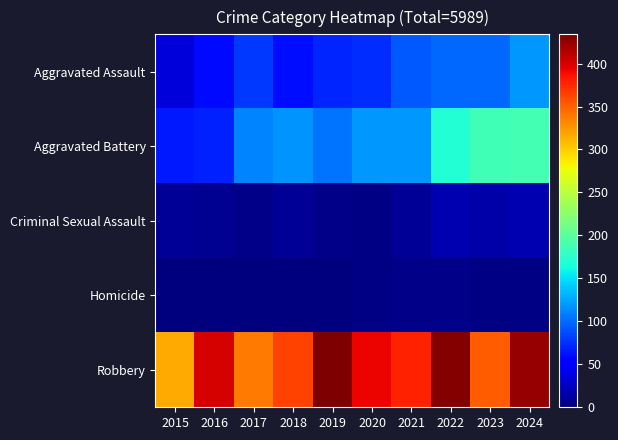

How many series are shown in this chart?

5